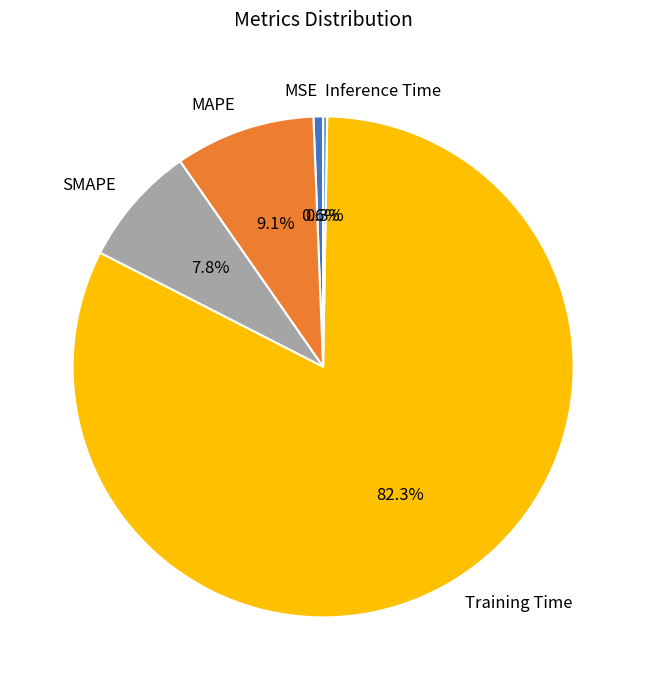

What is the majority slice?

Training Time